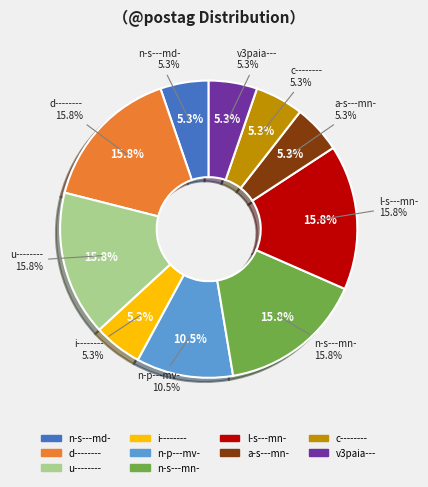

Does c-------- account for over 50% of the chart?

No